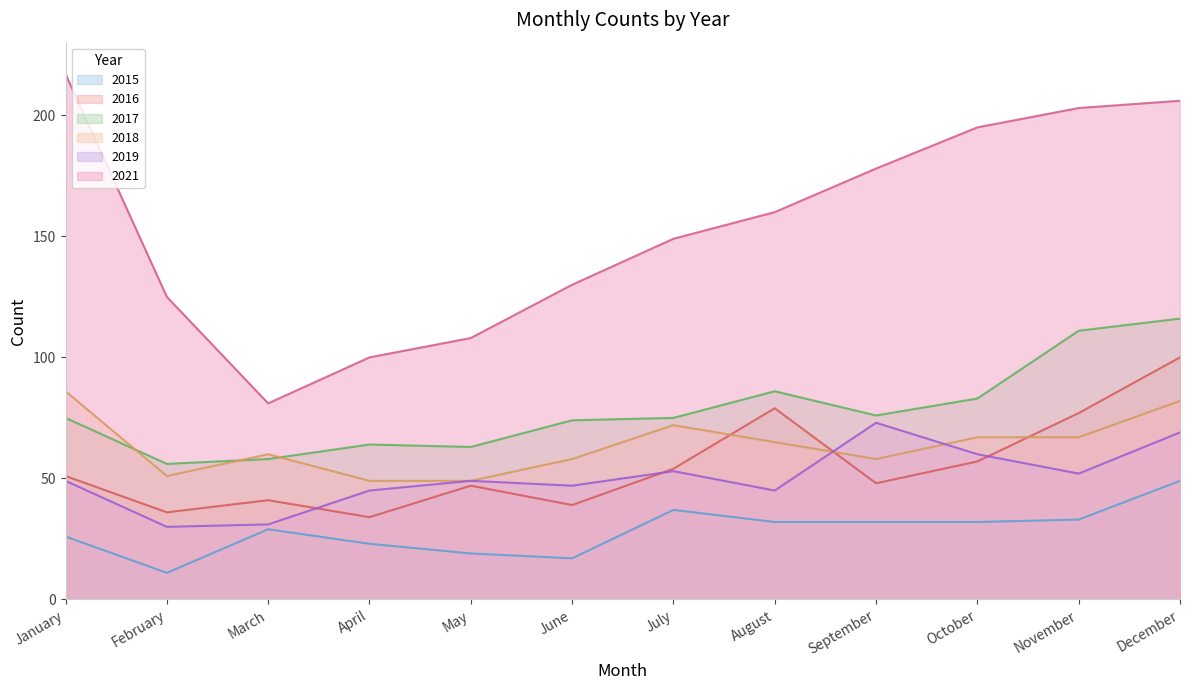

In 2019, how many points are higher than both neighbors (excluding endpoints)?

3